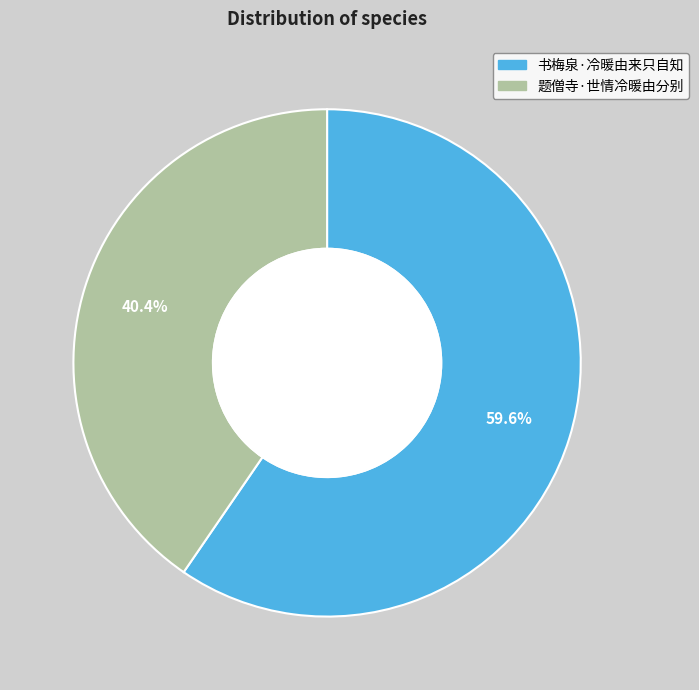

Is it true that 书梅泉·冷暖由来只自知 is 60% of the pie?

True